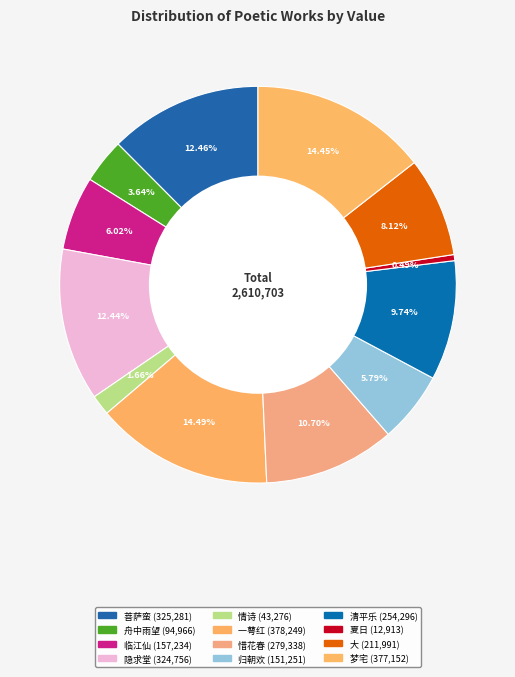

How many segments does this pie chart have?

12